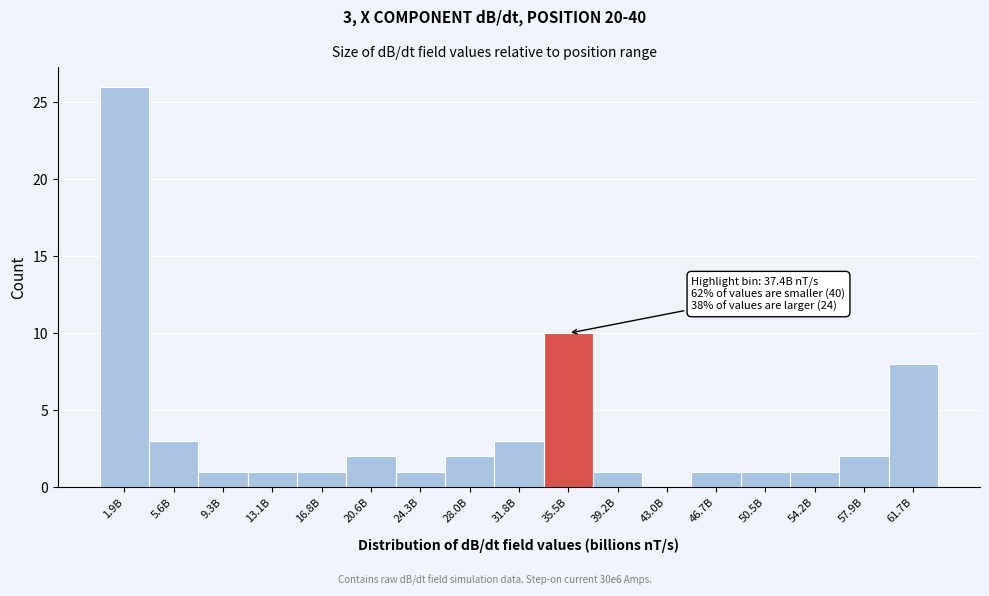

Reading left to right, list all the values displayed in this chart.

1.9B=26	5.6B=3	9.3B=1	13.1B=1	16.8B=1	20.6B=2	24.3B=1	28.0B=2	31.8B=3	35.5B=10	39.2B=1	43.0B=0	46.7B=1	50.5B=1	54.2B=1	57.9B=2	61.7B=8